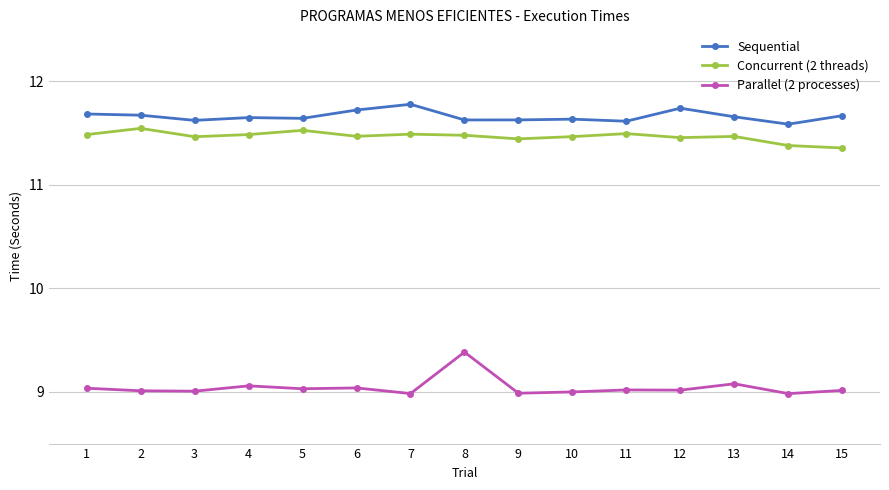

What is the smallest value displayed?

9.0